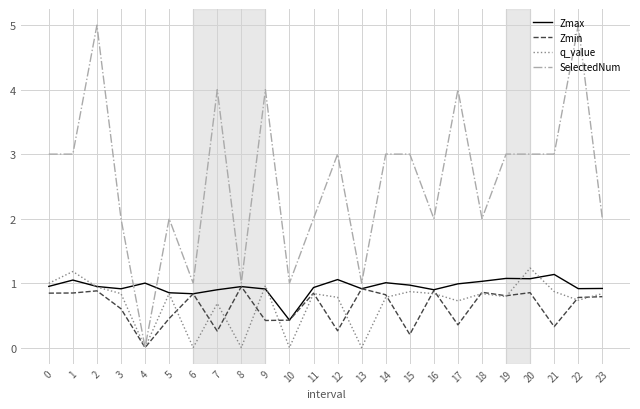

What is the total value across all series at 5?

4.1